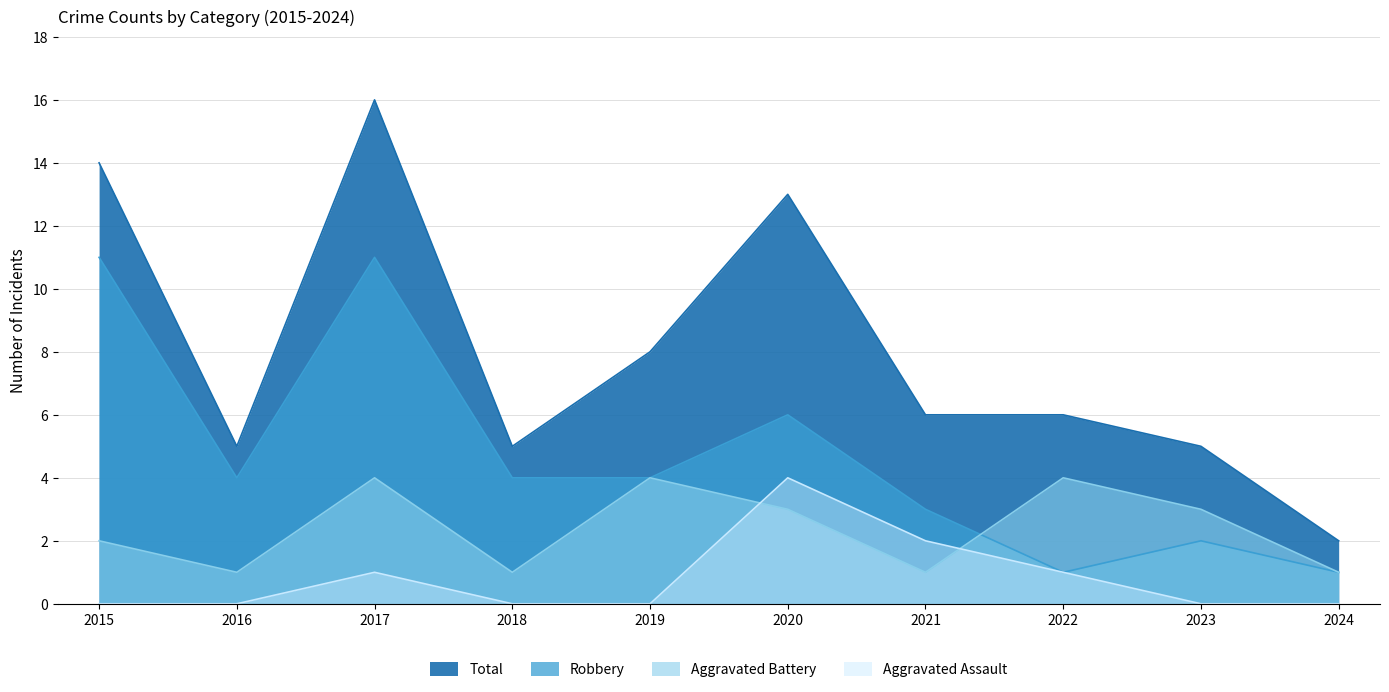

At which label does Robbery first exceed 4?

2015